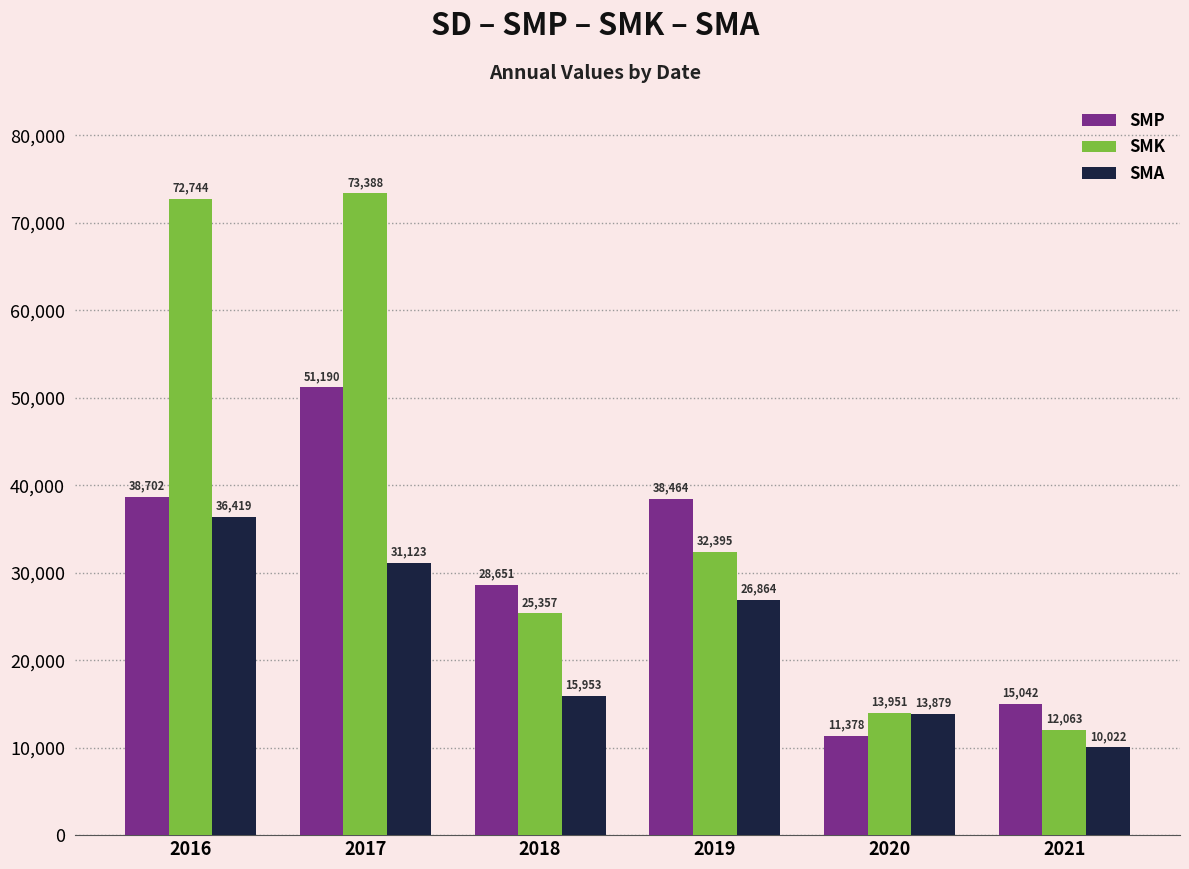

Does the chart contain stacked bars?

No